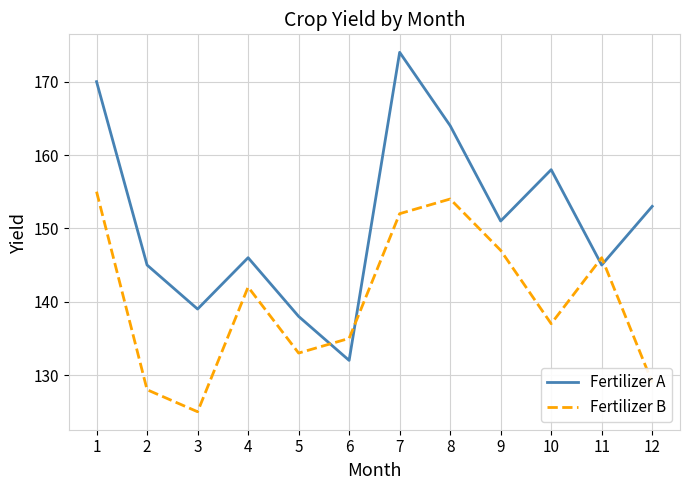

Where is the first local minimum for Fertilizer B?

3